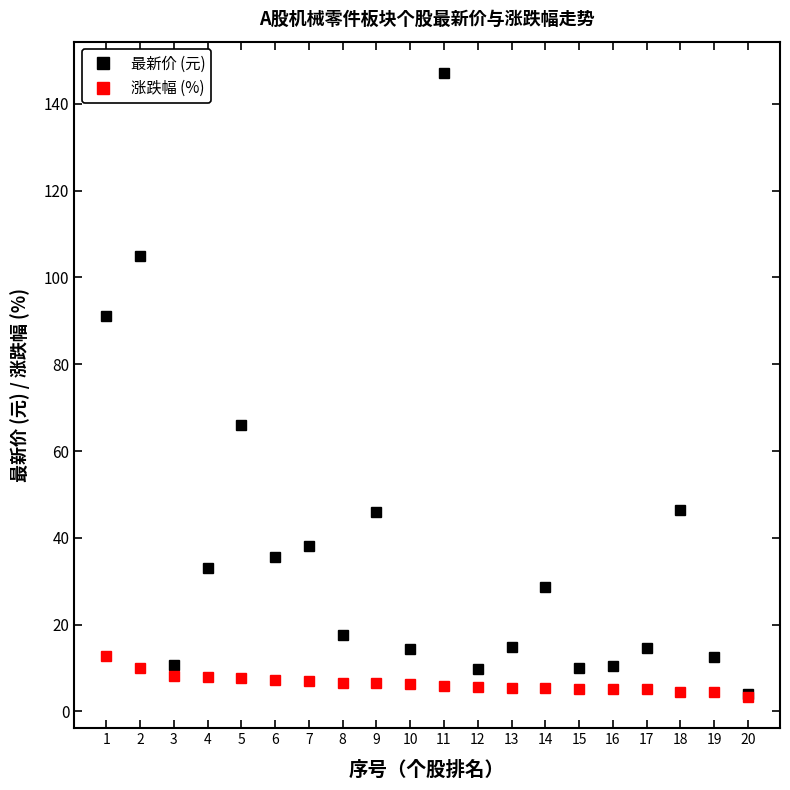

Which series has the widest spread of values?

最新价 (元)